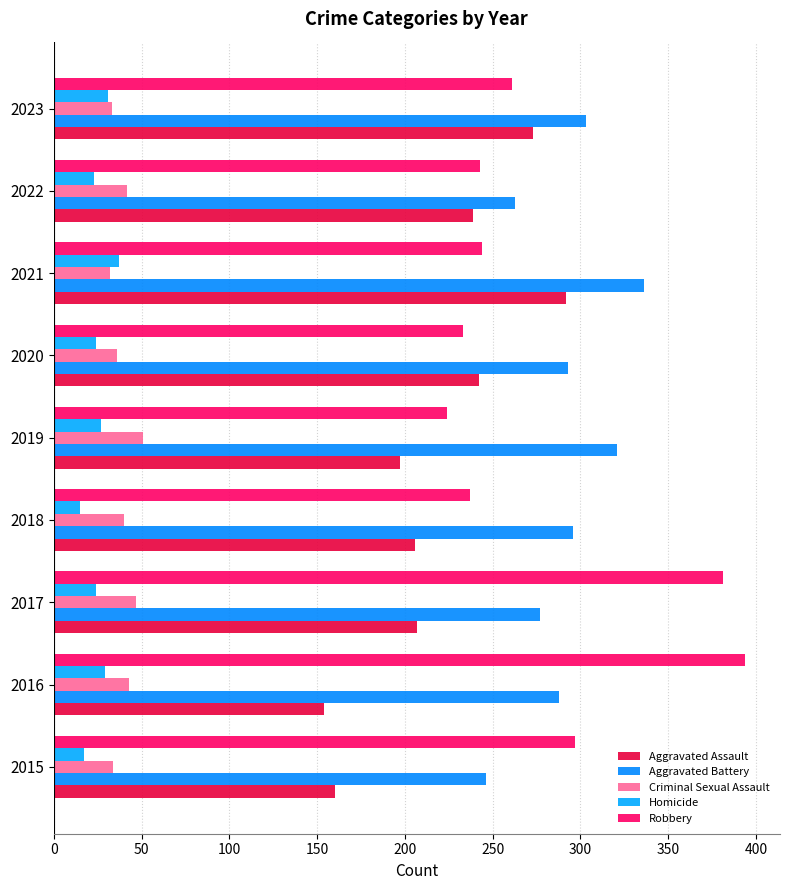

What are all the series names shown in the legend?

Aggravated Assault, Aggravated Battery, Criminal Sexual Assault, Homicide, Robbery